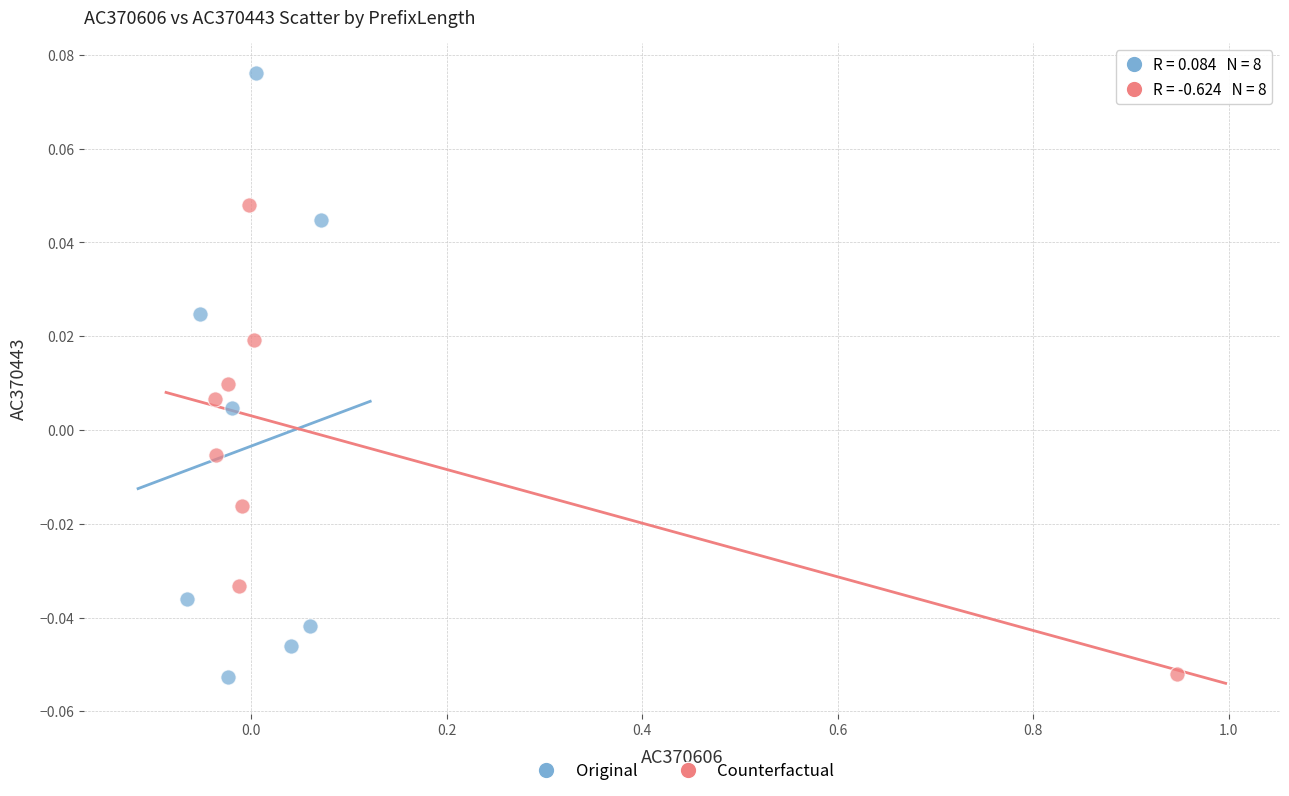

Which series has the widest spread of Y values?

Original